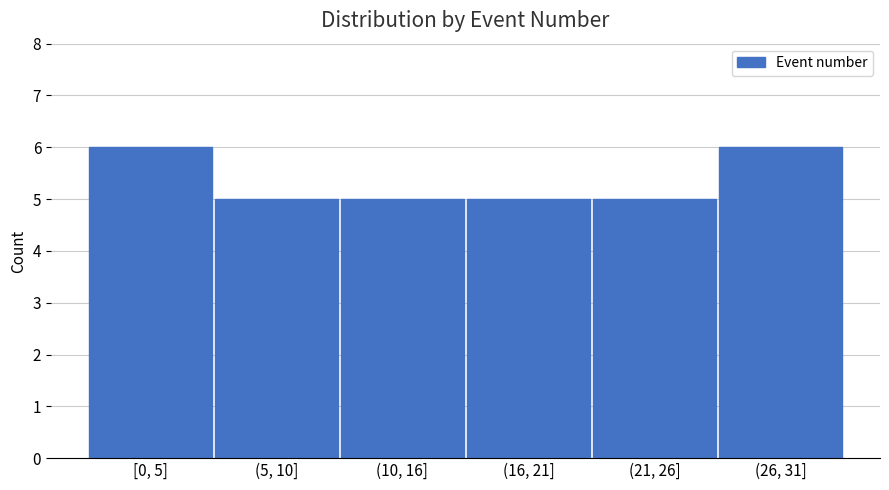

Reading left to right, transcribe all the data shown in this chart.

[0, 5]=6	(5, 10]=5	(10, 16]=5	(16, 21]=5	(21, 26]=5	(26, 31]=6